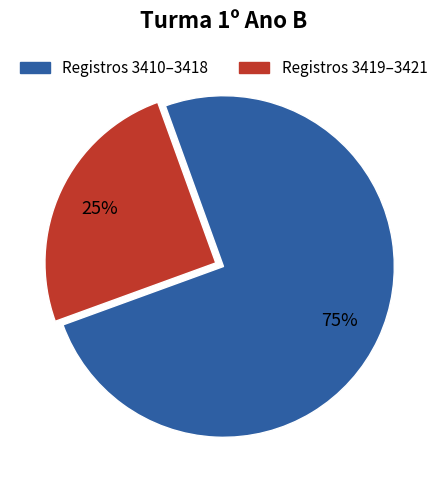

Is there any slice that represents more than half of the pie?

Yes